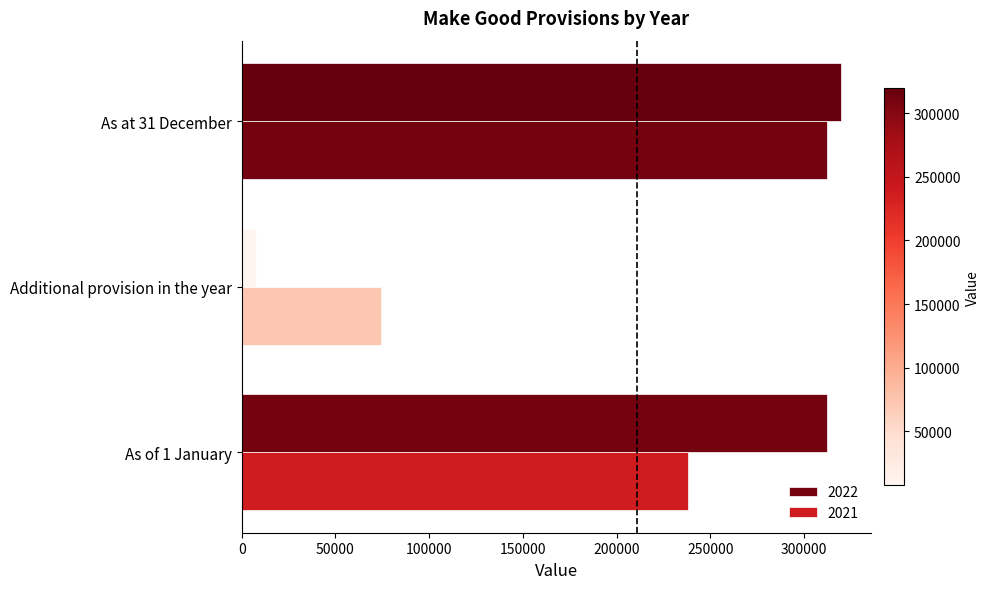

How many series are shown in this chart?

2